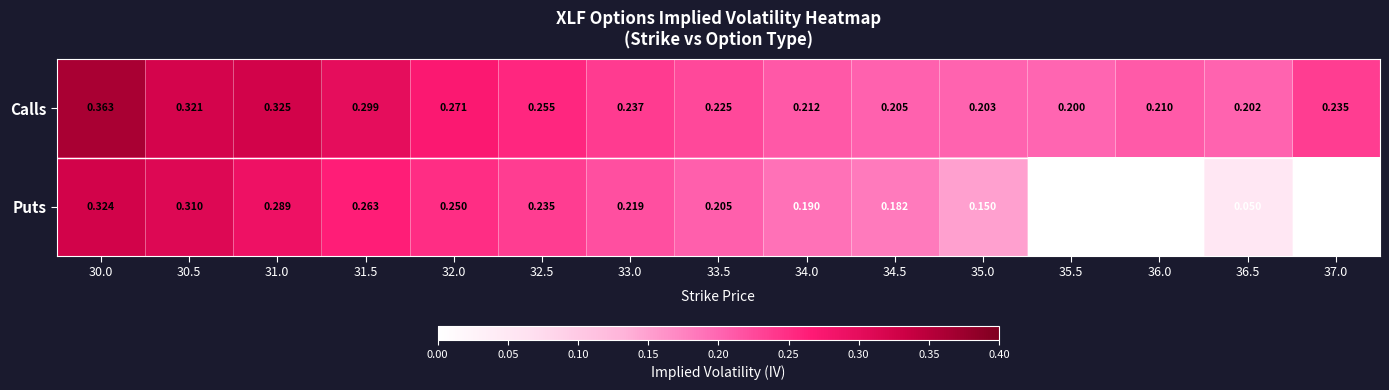

Which series has the largest range (max minus min)?

Puts